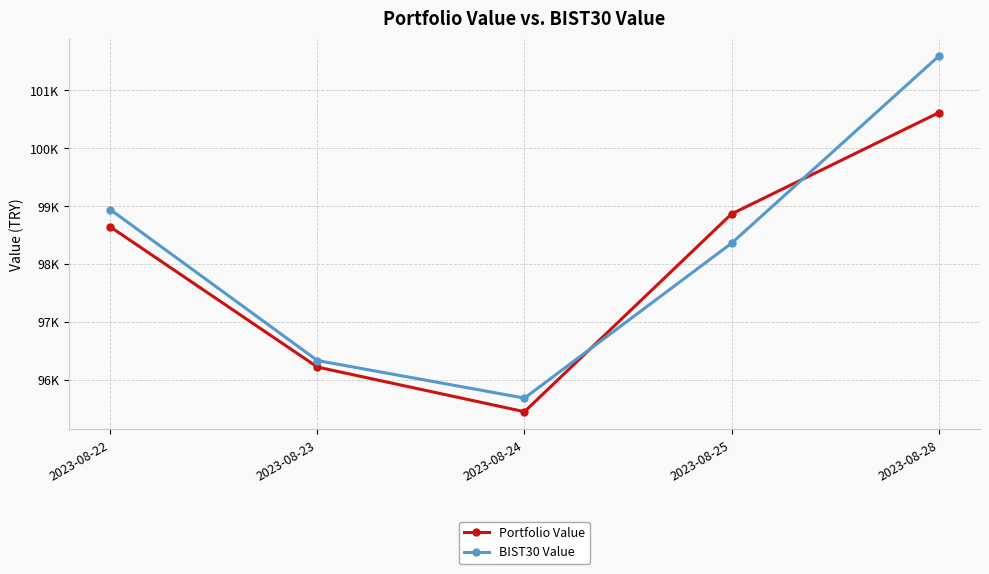

List the series in order of their overall mean, lowest first.

Portfolio Value, BIST30 Value